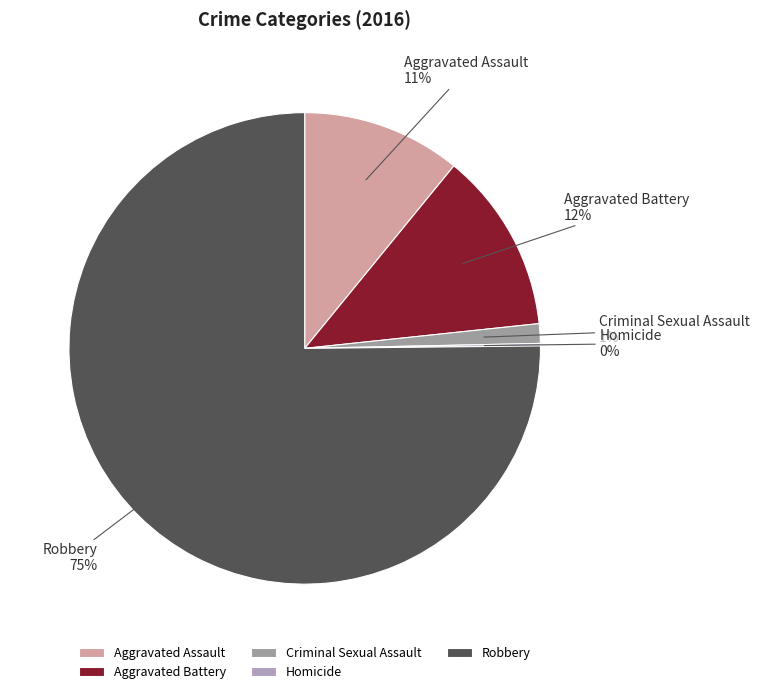

To the nearest percent, what is the combined percentage of Aggravated Assault and Criminal Sexual Assault?

12%